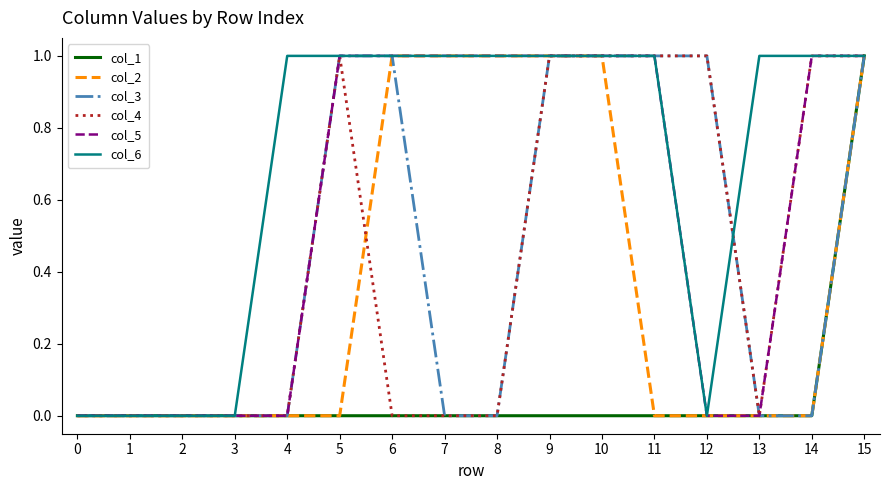

Which series has the largest total across all categories?

col_6